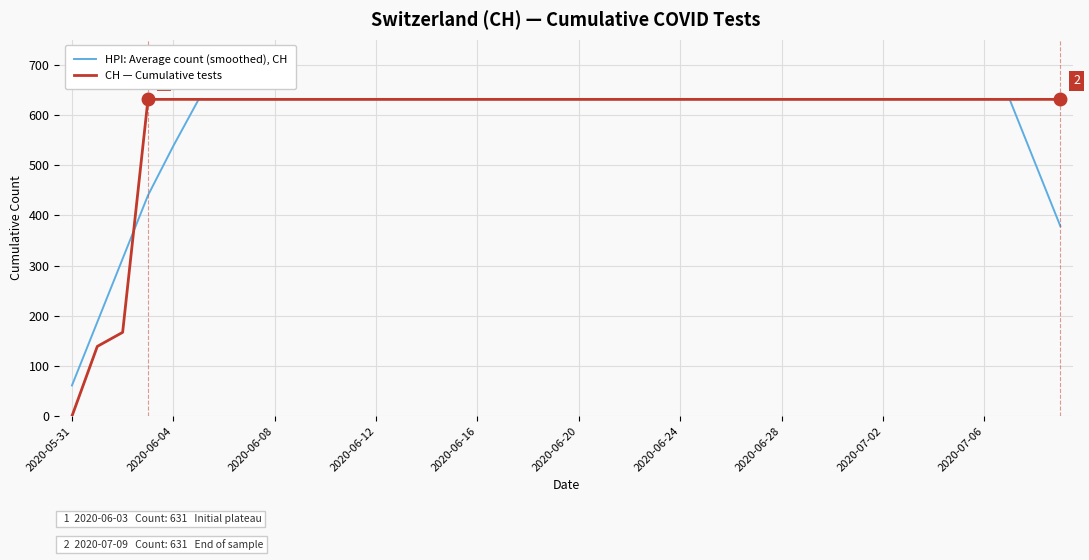

Rank the series by their average value, from highest to lowest.

CH — Cumulative tests, HPI: Average count (smoothed), CH